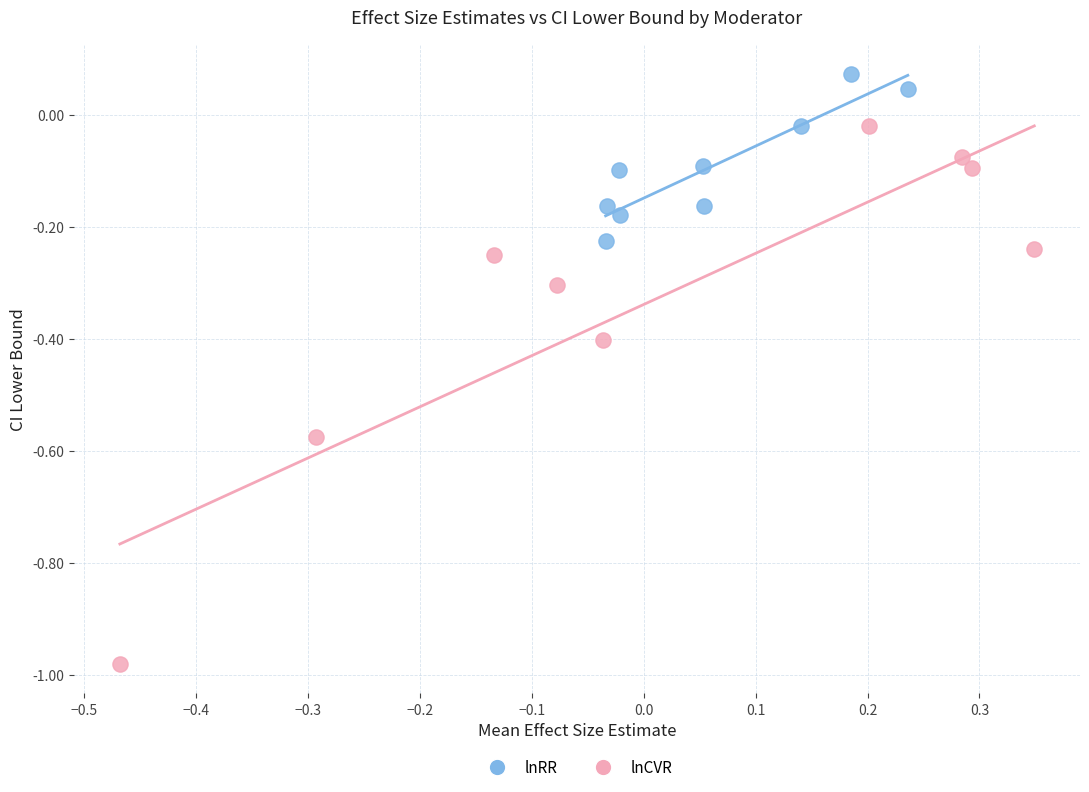

Which series has the largest Y range (max minus min)?

lnCVR